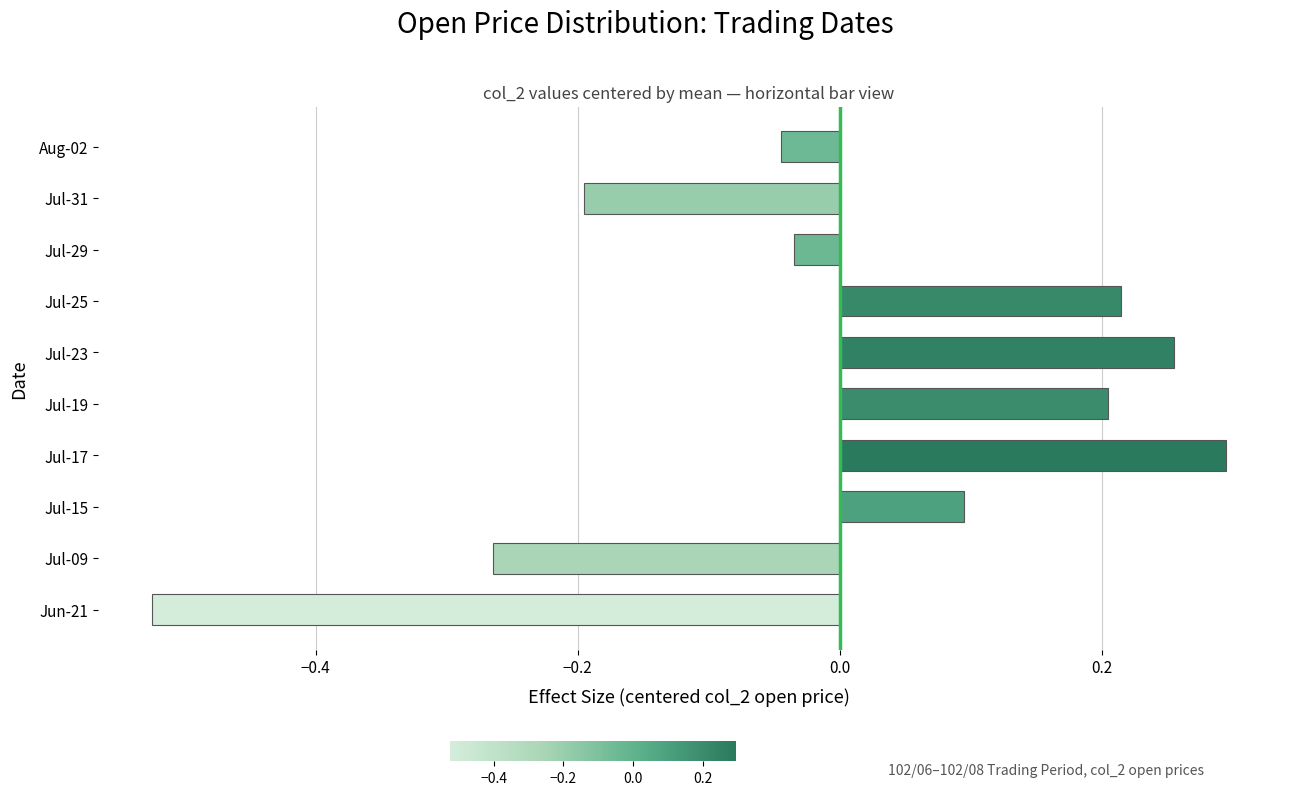

What is the difference between the second highest and minimum values?

0.8